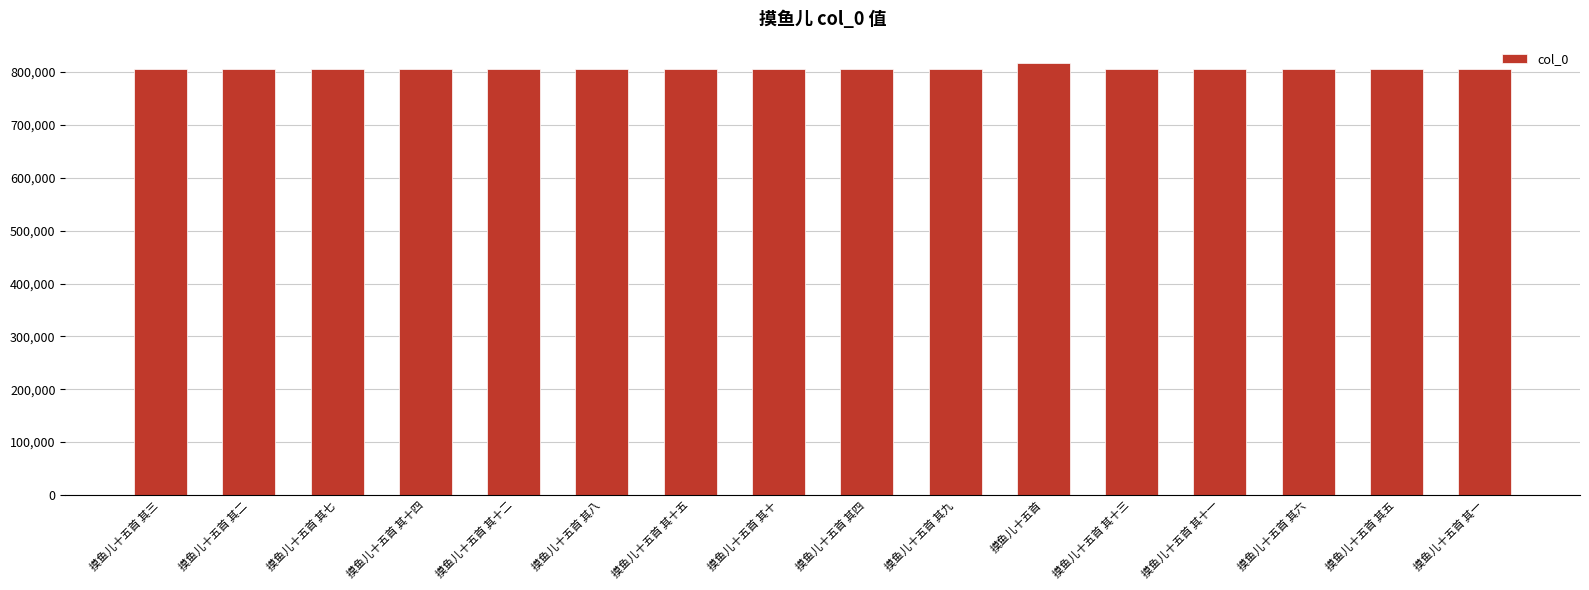

What position from the left is 摸鱼儿十五首 其五?

15